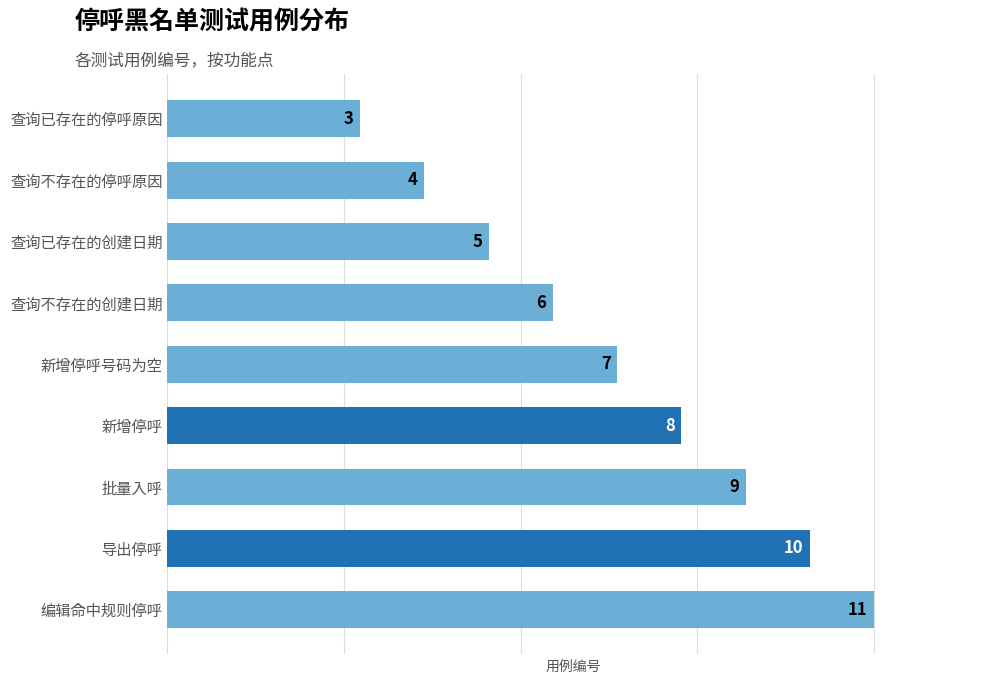

List the labels in order of value, largest first.

编辑命中规则停呼, 导出停呼, 批量入呼, 新增停呼, 新增停呼号码为空, 查询不存在的创建日期, 查询已存在的创建日期, 查询不存在的停呼原因, 查询已存在的停呼原因